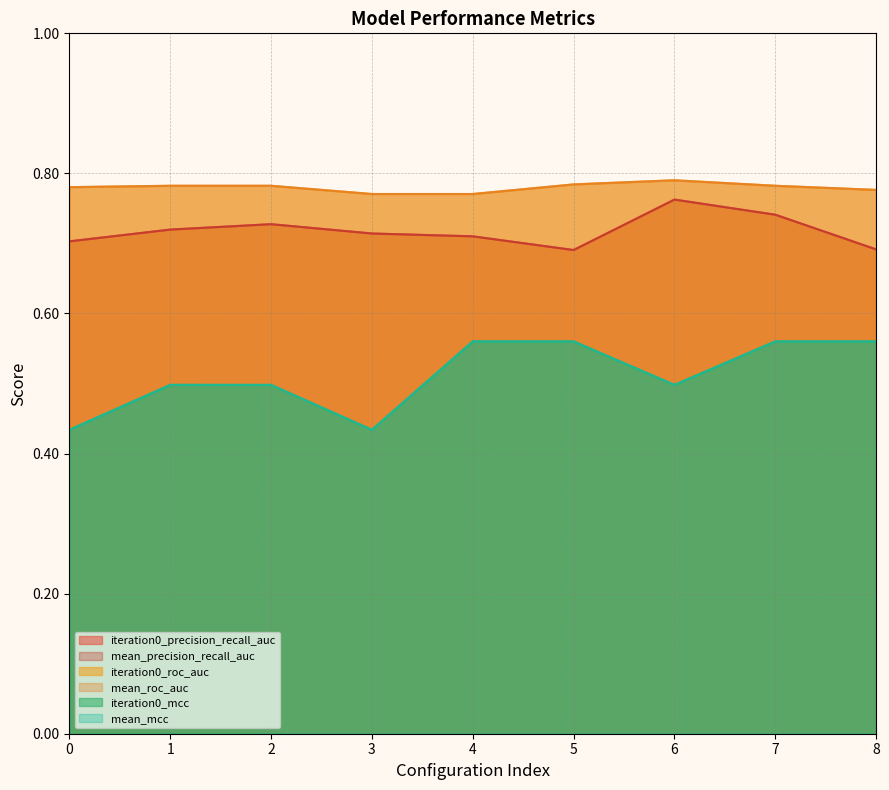

What is the highest value of the mean_precision_recall_auc series?

0.8